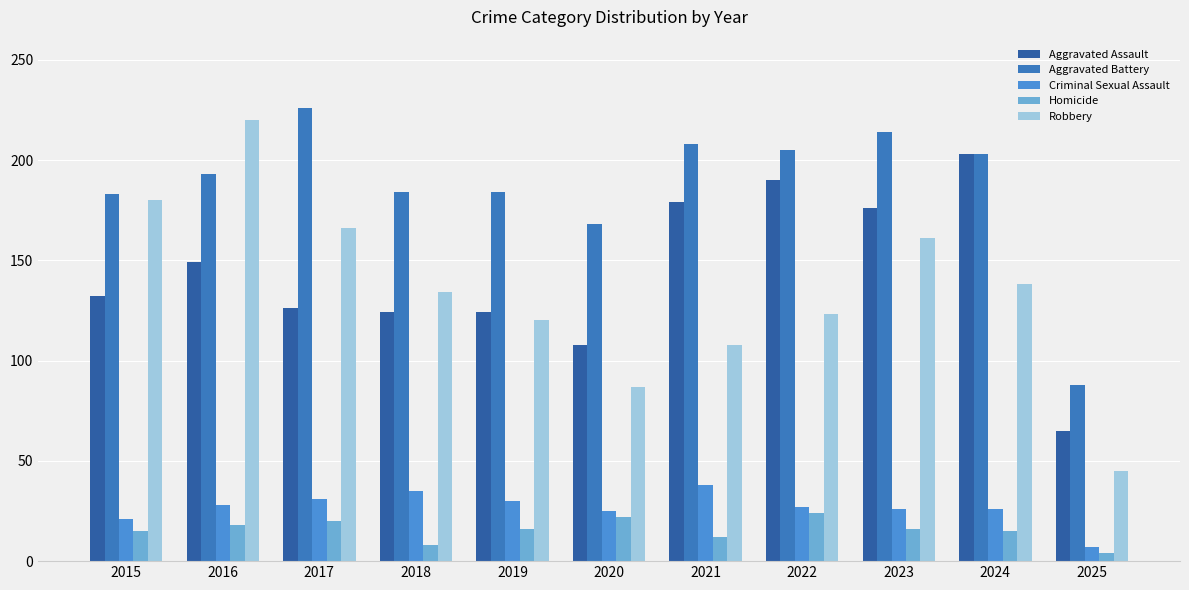

How many bars are there in total?

55